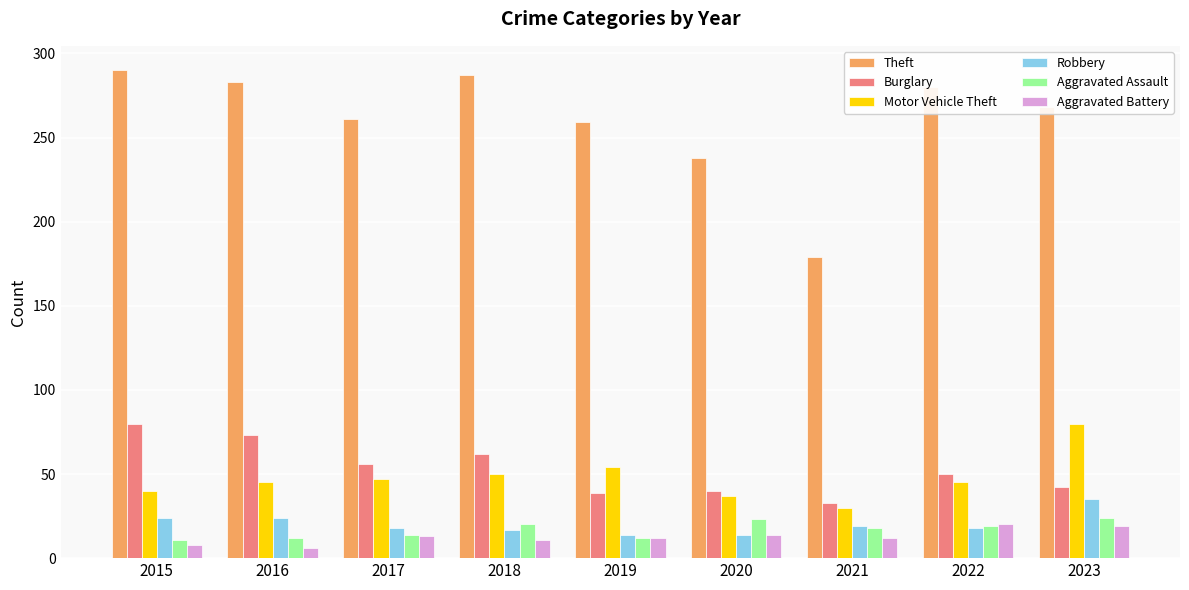

Are the bars grouped side by side (vs. stacked)?

Yes